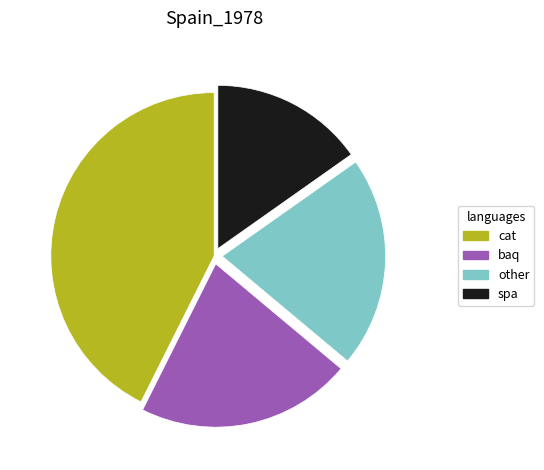

Is there any slice that represents more than half of the pie?

No